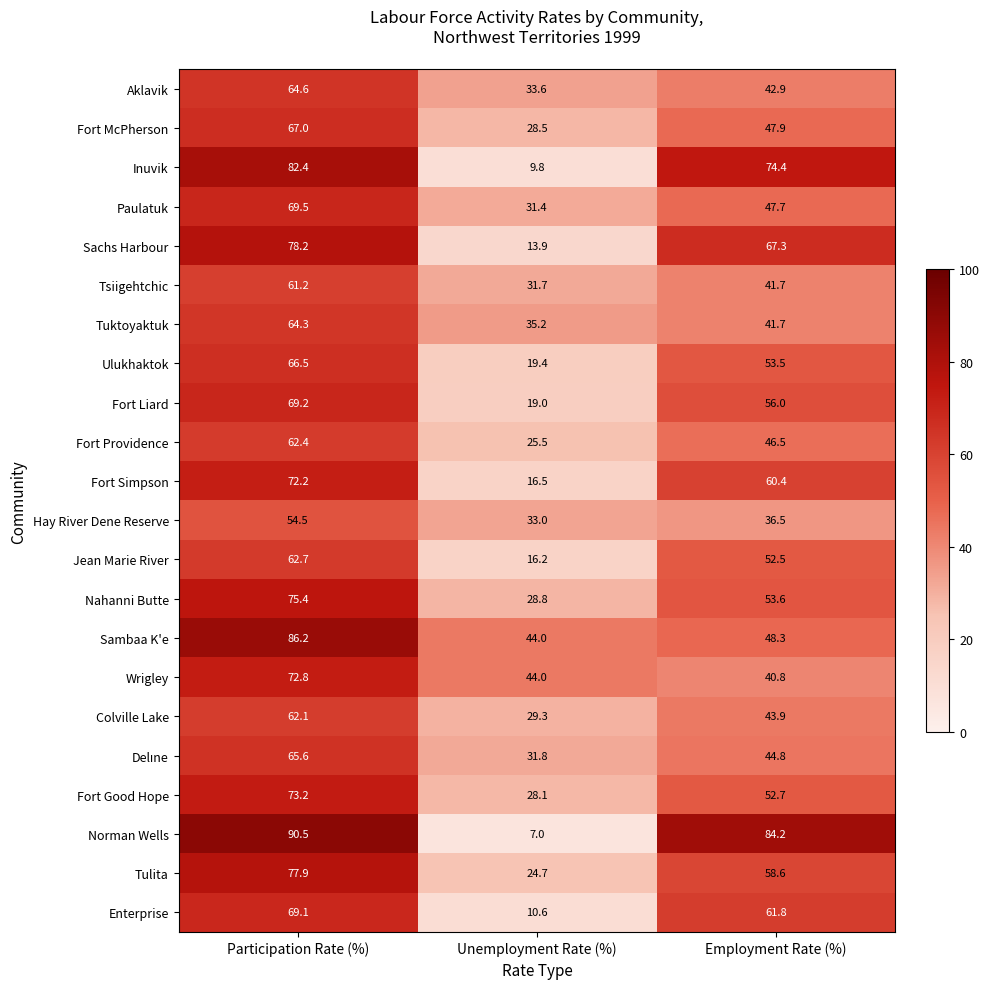

What is the difference between the highest and lowest values at Participation Rate (%)?

36.0